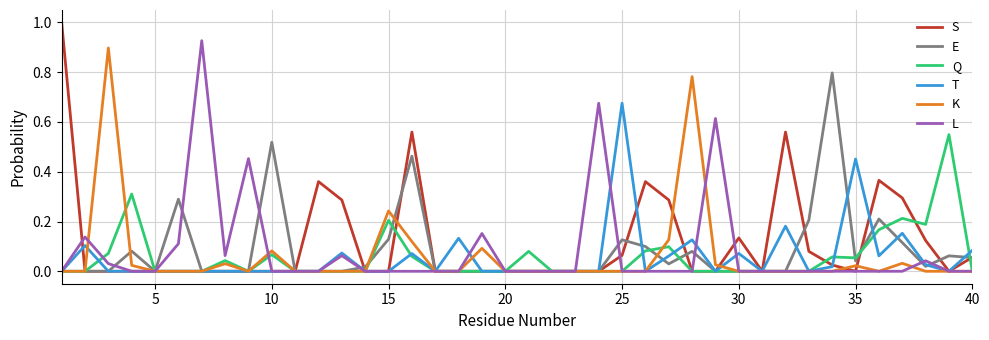

What is the maximum value shown in the chart?

1.0